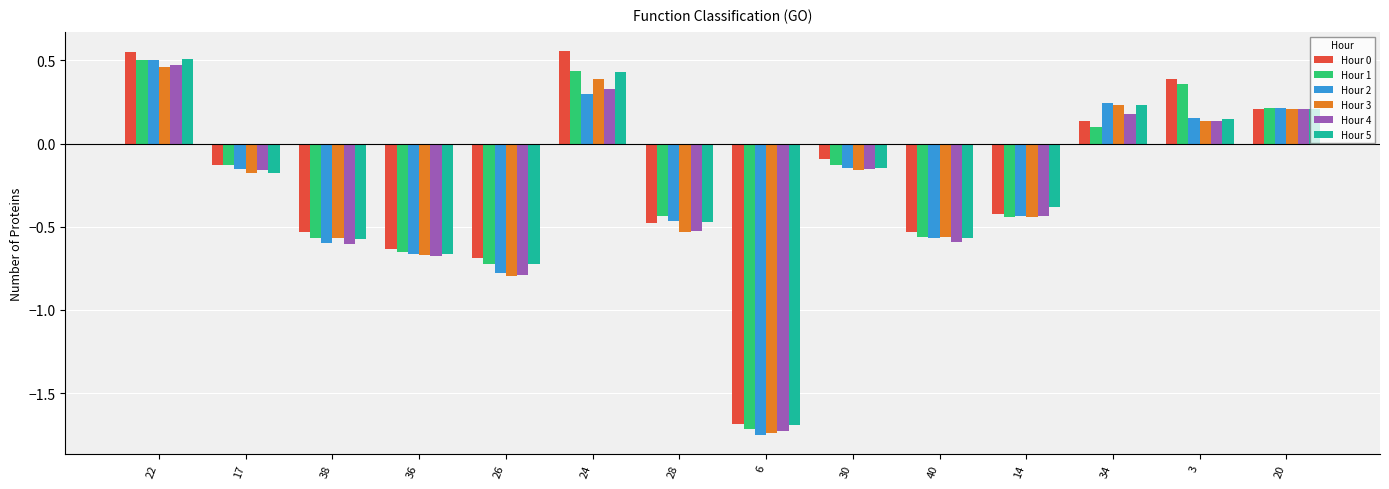

Where does the Hour 4 series first go above 0?

22